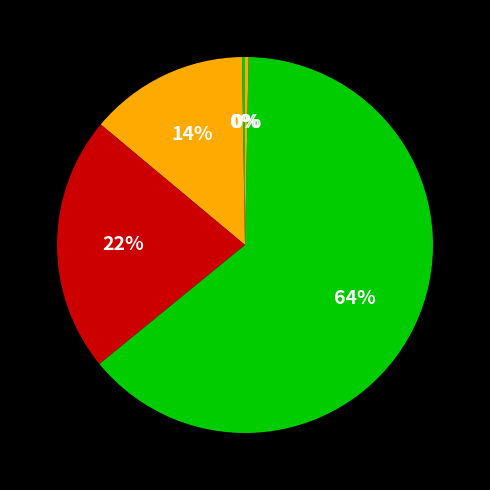

What is the majority slice?

Training Time